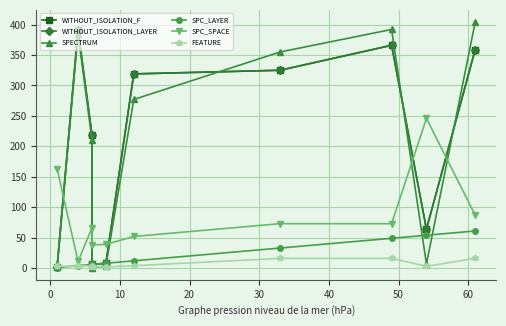

Between 40 and 10, which is larger?

40